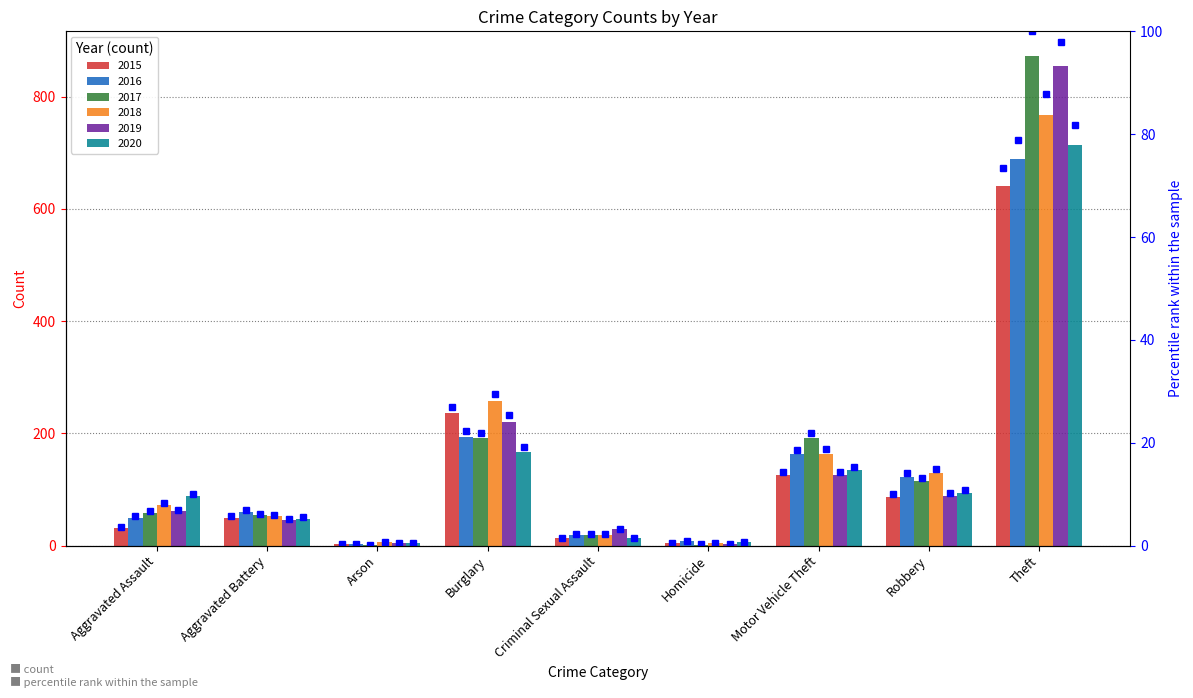

At Arson, list the series in order from largest to smallest.

2018 pct, 2019 pct, 2020 pct, 2015 pct, 2016 pct, 2017 pct